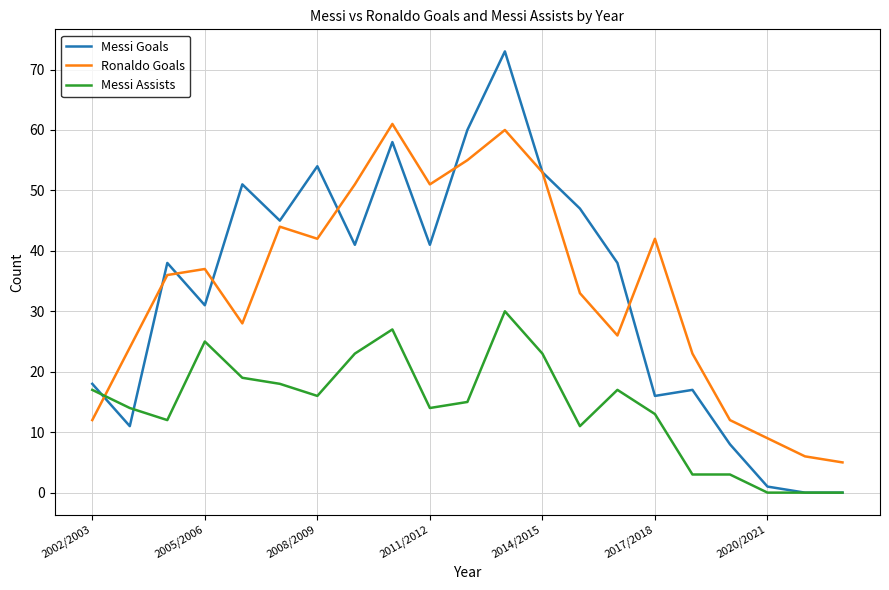

What is the highest value of the Messi Assists series?

30